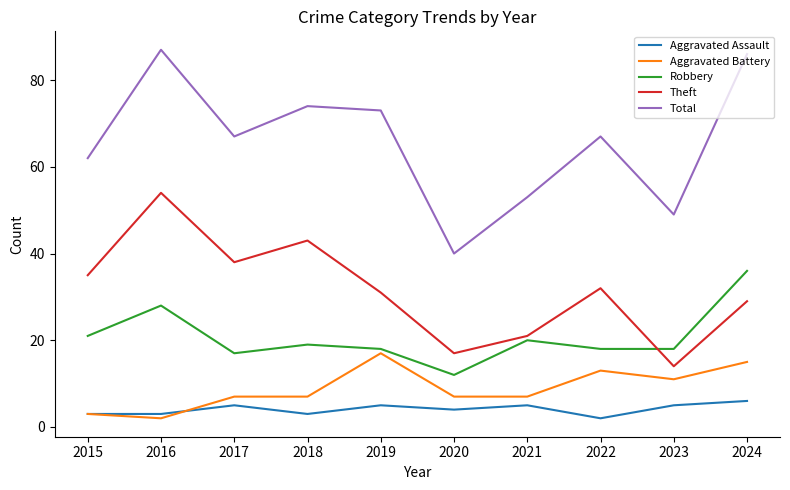

True or false: Total has more than 0 interior local peaks.

True